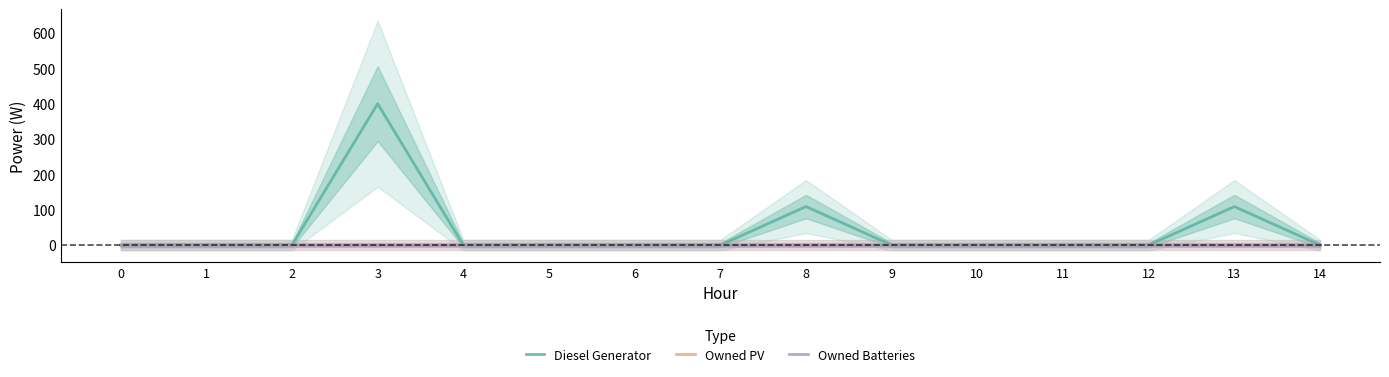

Reading left to right, transcribe all the data shown in this chart.

Diesel Generator: 0	0	0	400	0	0	0	0	109	0	0	0	0	109	0
Owned PV: 0	0	0	0	0	0	0	0	0	0	0	0	0	0	0
Owned Batteries: 0	0	0	0	0	0	0	0	0	0	0	0	0	0	0